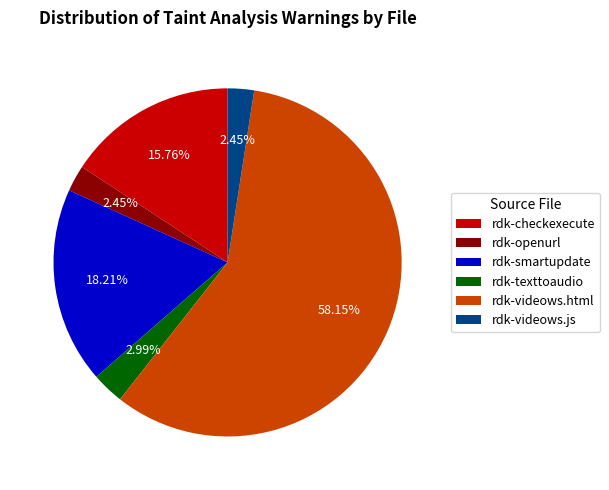

Is the sum of rdk-videows.js and rdk-checkexecute greater than half?

No